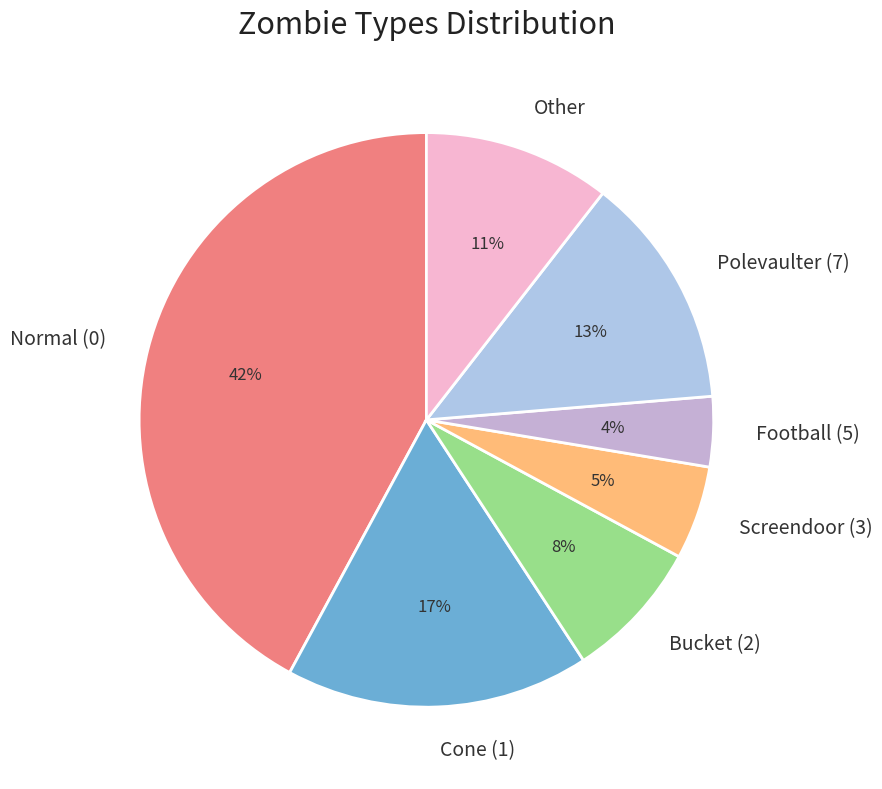

To the nearest percent, what is the difference between the Bucket (2) and Other slice percentages?

3%